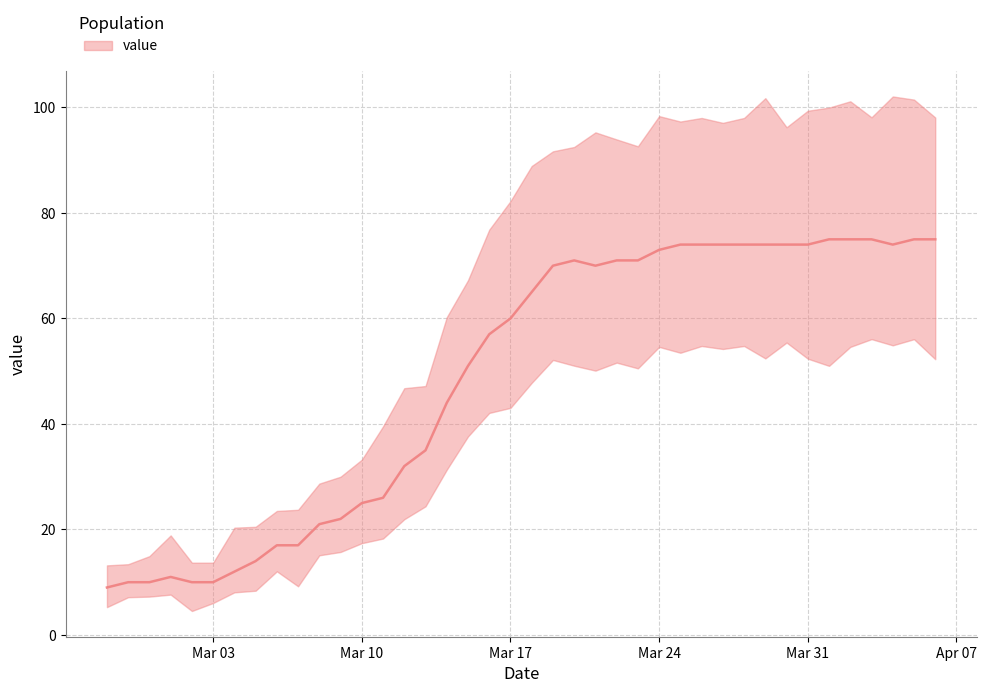

What position from the right is 2020-03-05?

33